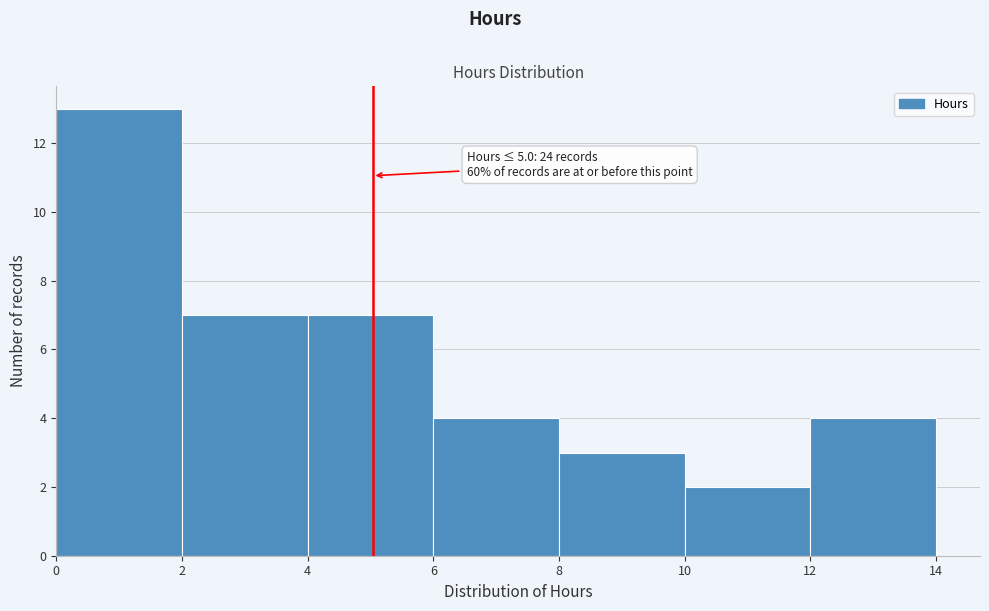

Over which range of the x-axis is the bar tallest?

0 to 2